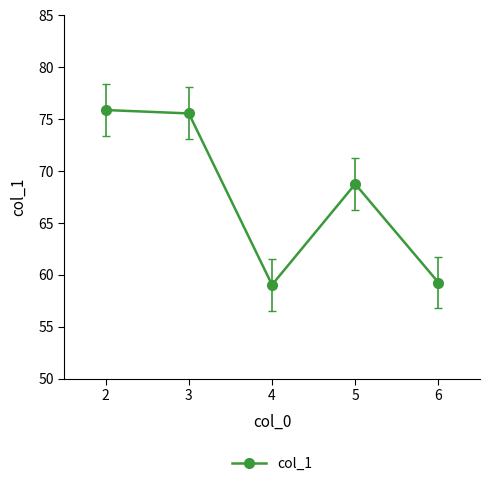

What is the maximum value shown in the chart?

75.9